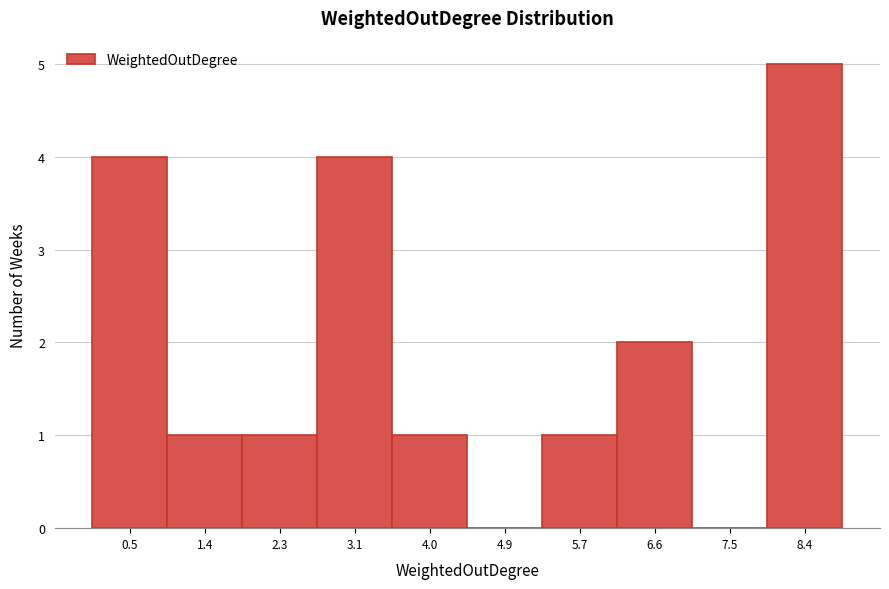

What is the change in value from 3.1 to 8.4?

+1